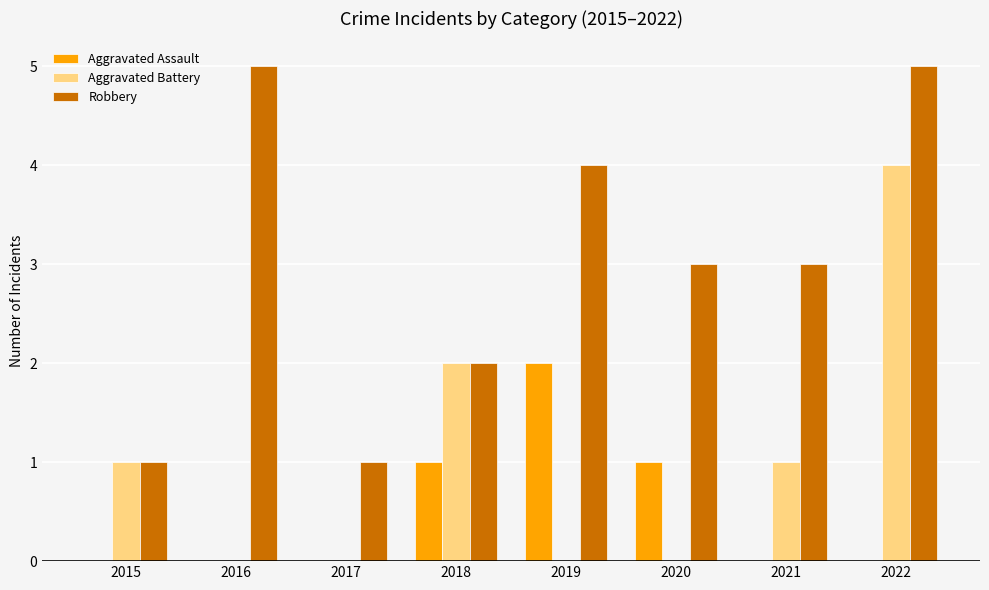

Is the value of Robbery at 2019 greater than the value of Aggravated Assault at 2022?

Yes